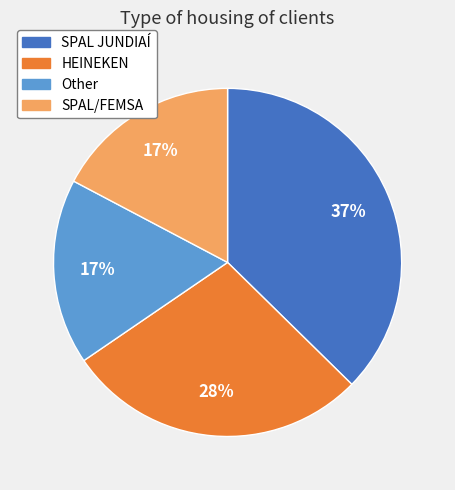

Which slice is the largest?

SPAL JUNDIAÍ